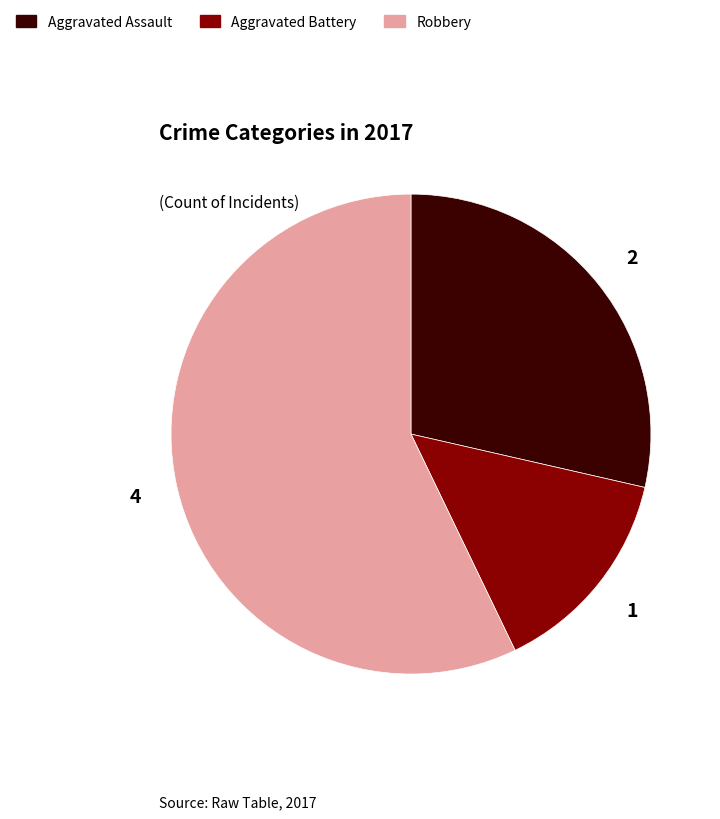

Does any single category account for the majority?

Yes